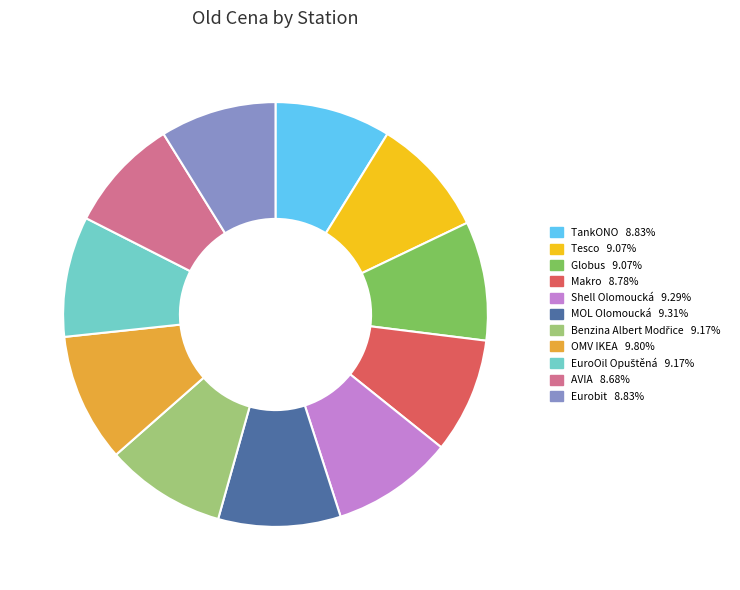

Does MOL Olomoucká represent more than half of the total?

No